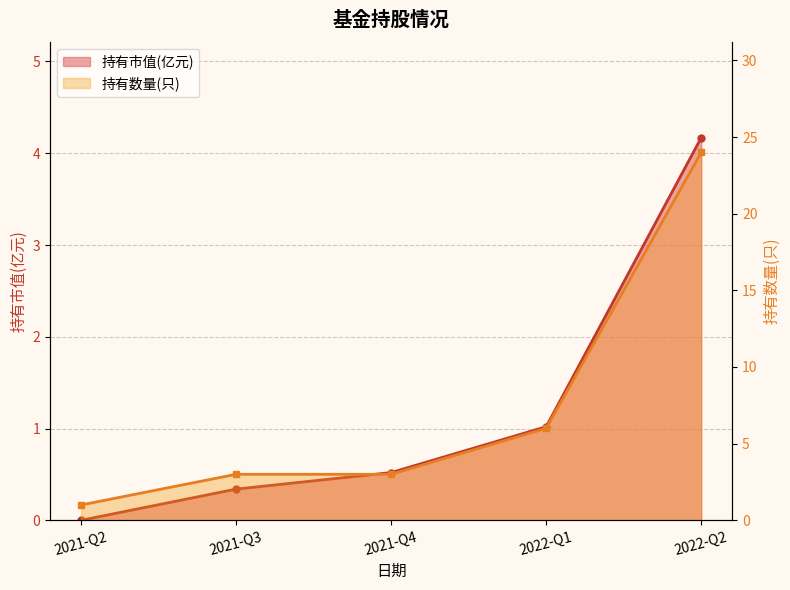

What is the label of the 4th point from the left?

2022-Q1